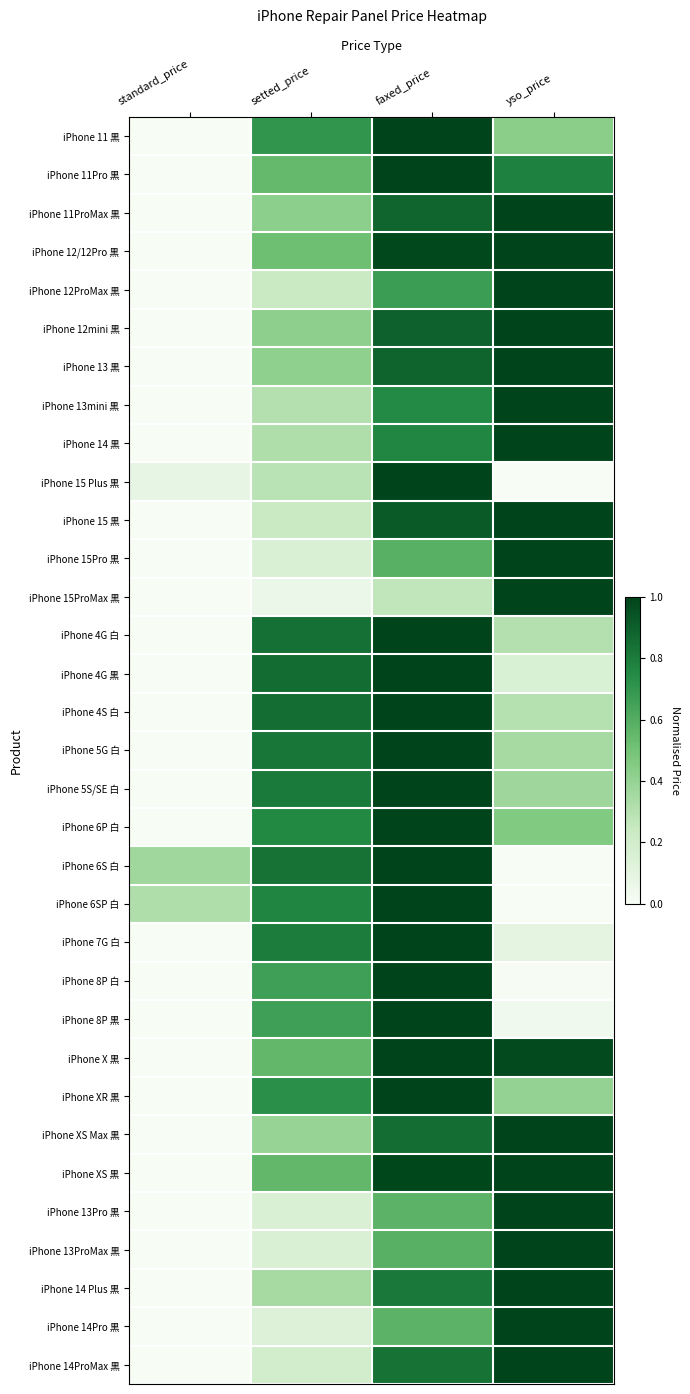

What is the difference between the highest and lowest values at standard_price?

0.4